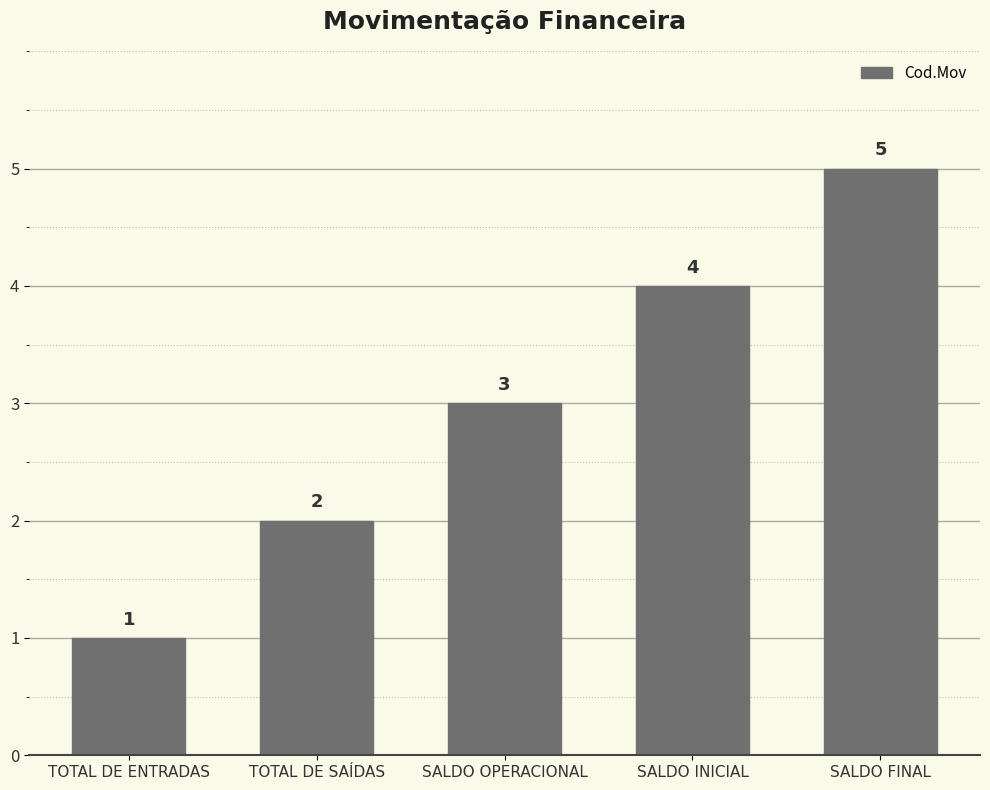

The chart shows a value of 7 at SALDO FINAL. True or false?

False